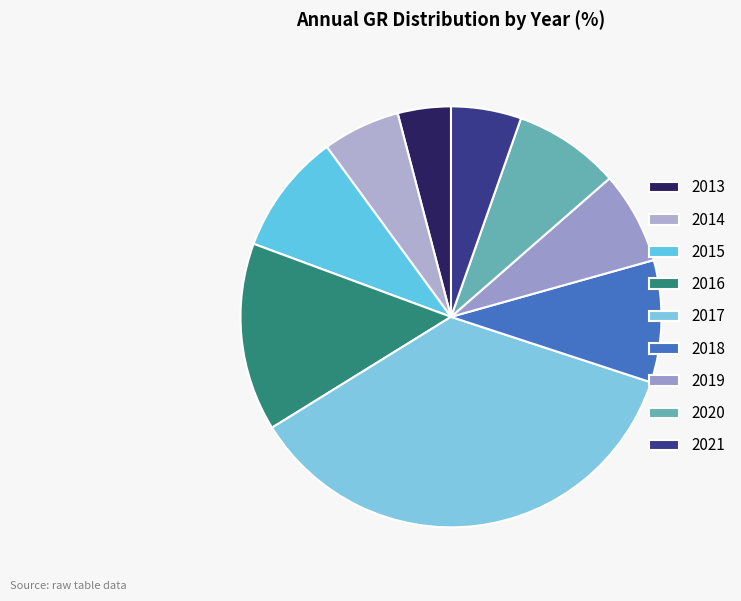

How many slices are in this pie chart?

9